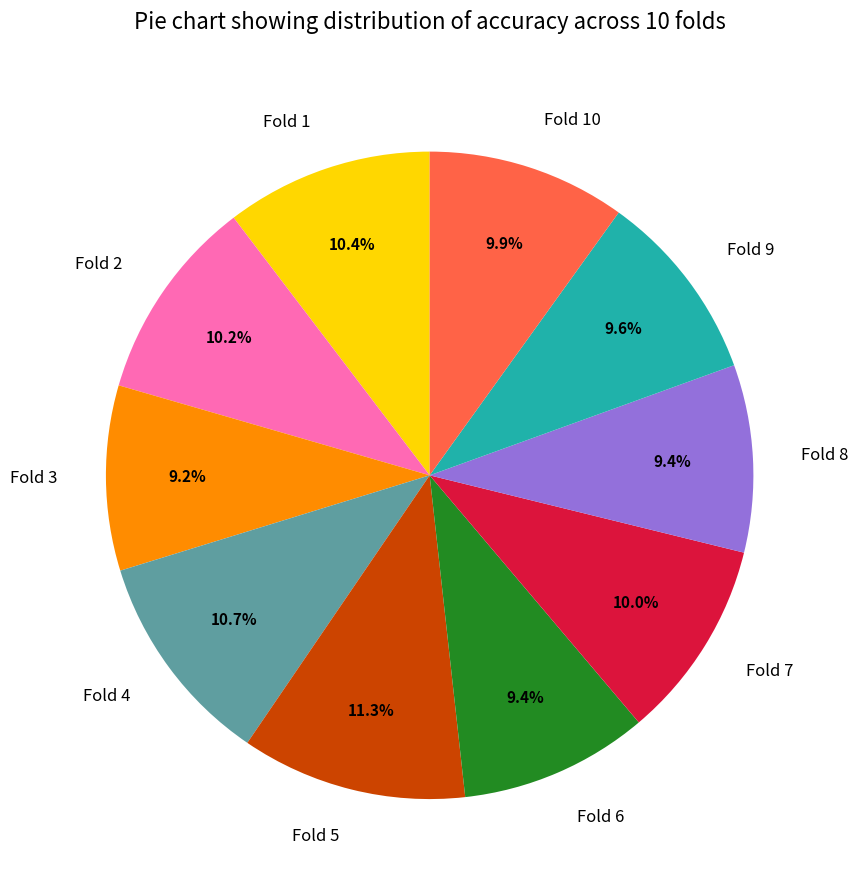

Combined, do Fold 2 and Fold 8 account for over 50%?

No